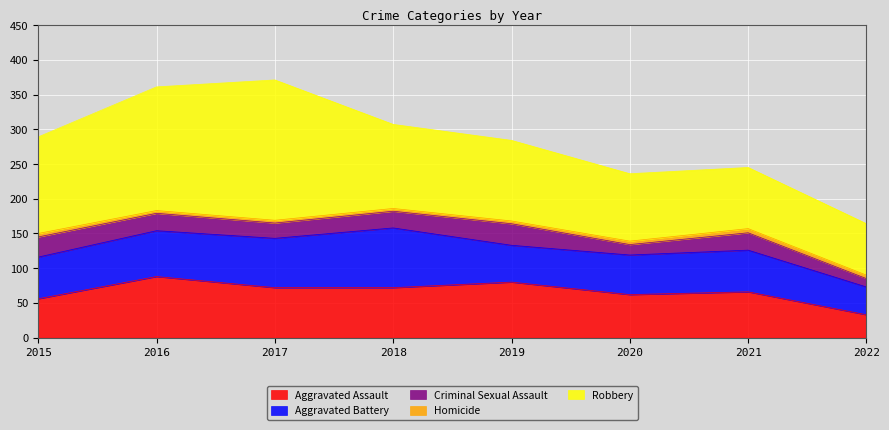

Reading right to left, extract all data points from this chart.

Aggravated Assault: 2022=33	2021=66	2020=62	2019=80	2018=72	2017=72	2016=88	2015=56
Aggravated Battery: 2022=40	2021=60	2020=57	2019=53	2018=86	2017=71	2016=66	2015=60
Criminal Sexual Assault: 2022=12	2021=25	2020=15	2019=31	2018=24	2017=22	2016=25	2015=29
Homicide: 2022=5	2021=6	2020=5	2019=4	2018=4	2017=4	2016=4	2015=5
Robbery: 2022=74	2021=88	2020=97	2019=116	2018=121	2017=202	2016=178	2015=139